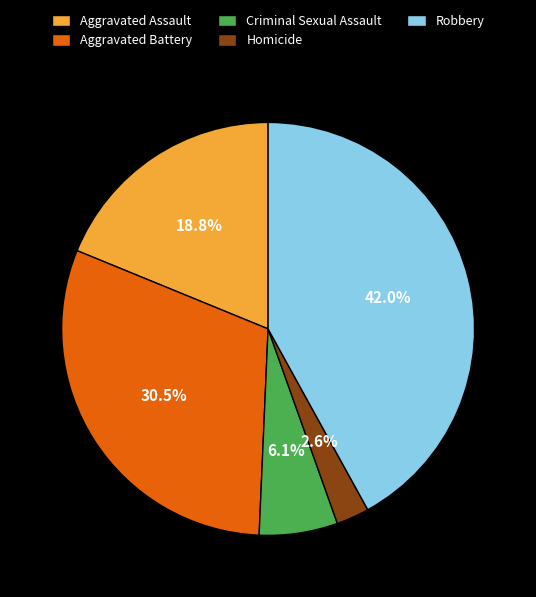

Which has a higher value, Aggravated Assault or Aggravated Battery?

Aggravated Battery